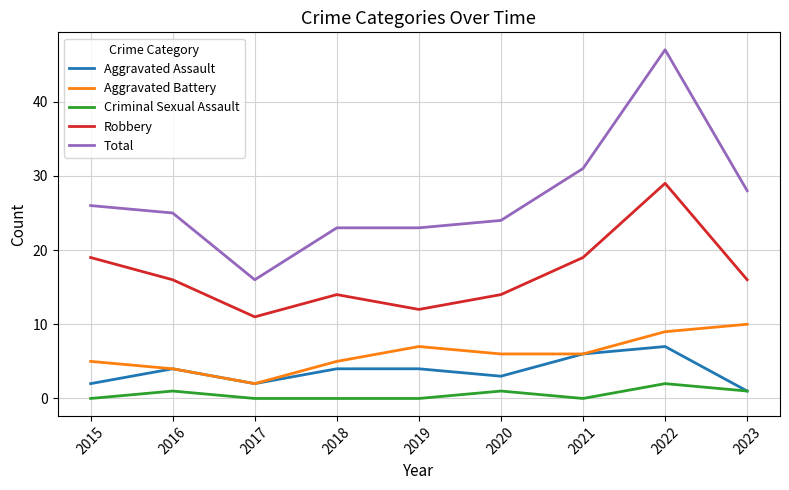

List the series in order of their peak value, highest first.

Total, Robbery, Aggravated Battery, Aggravated Assault, Criminal Sexual Assault